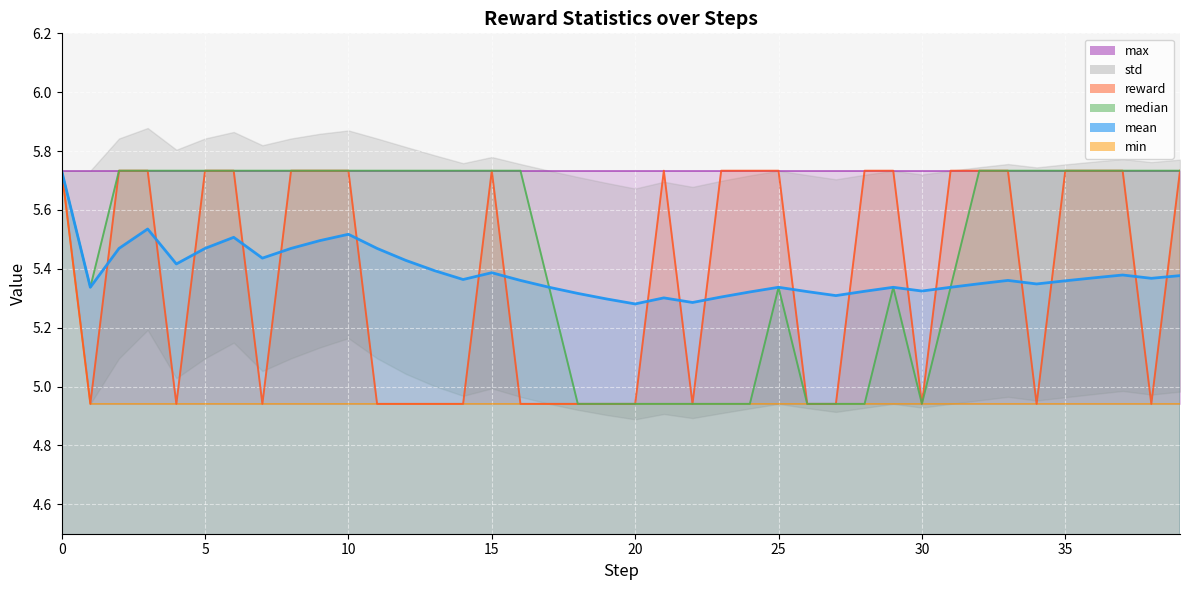

Is it true that max_line equals 5.7 at 35?

True